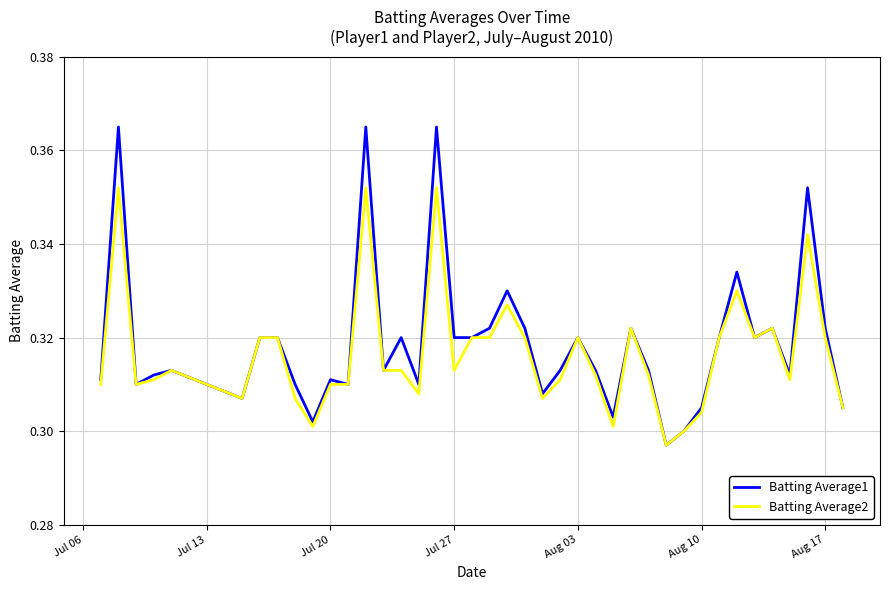

Which series has the largest total across all categories?

Batting Average1